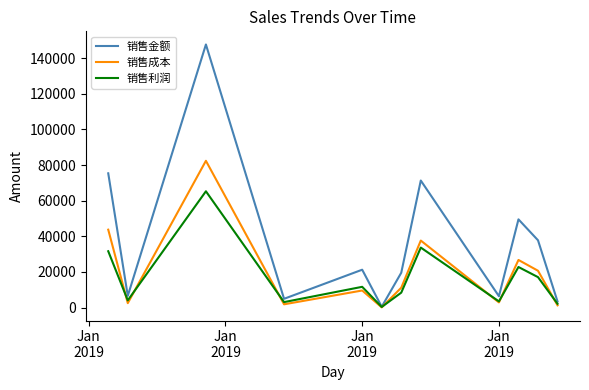

What is the average value of the 销售金额 series?

37018